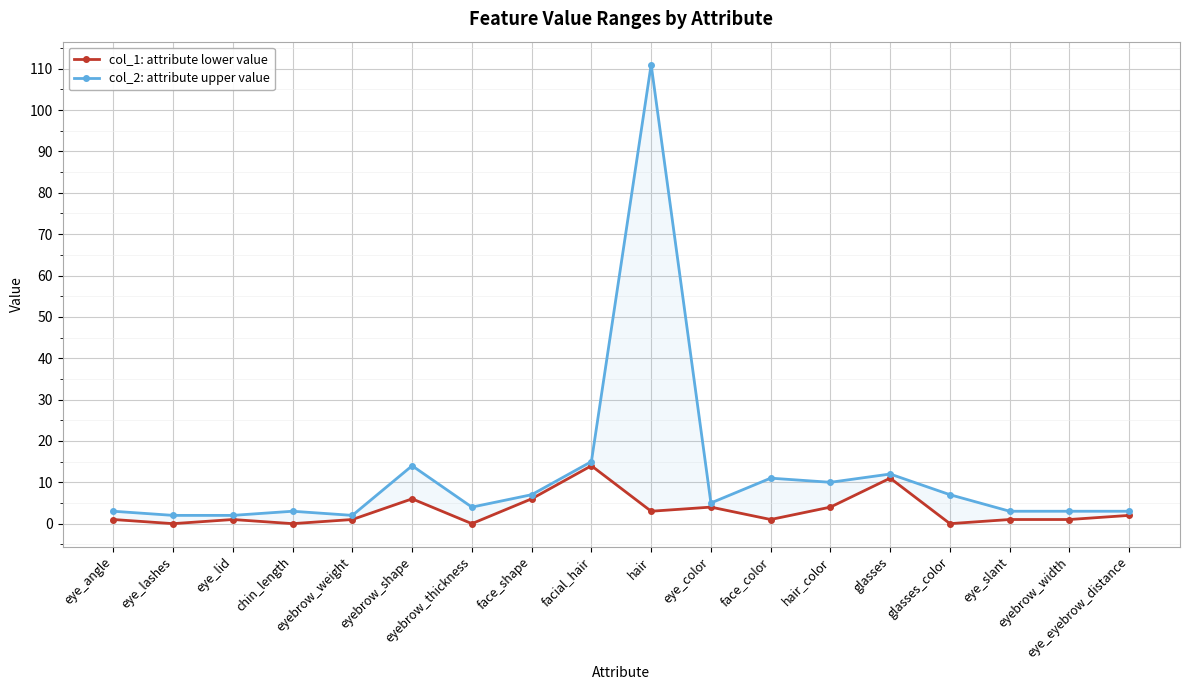

Where is the first local minimum for col_1: attribute lower value?

eye_lashes